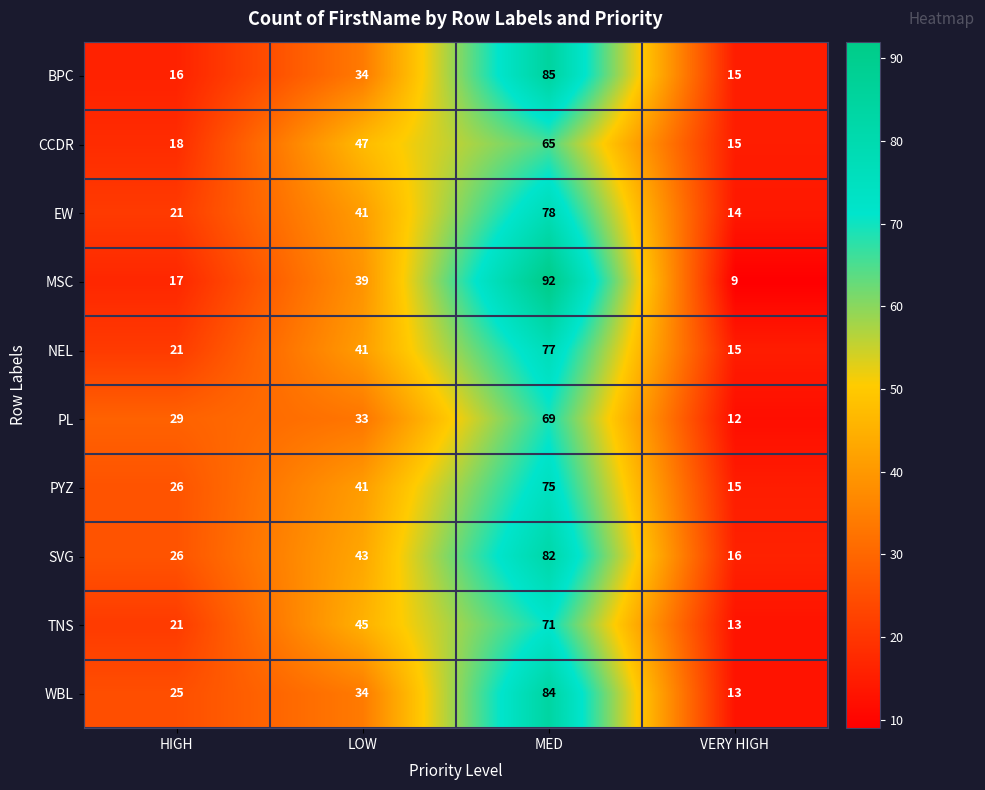

What is the difference between the CCDR values at LOW and HIGH?

29